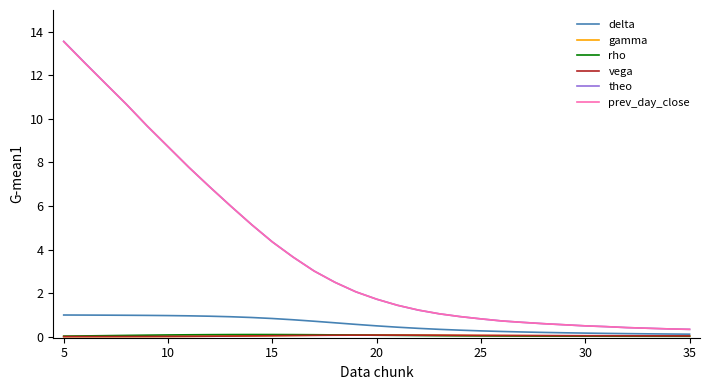

Which series has the largest range (max minus min)?

theo